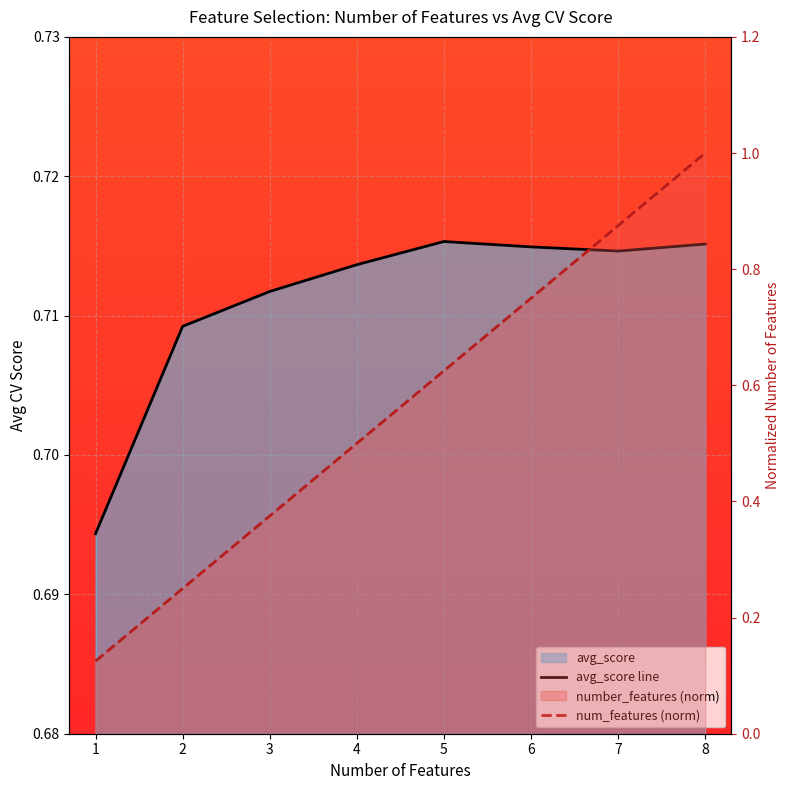

At which category does avg_score reach its first local peak?

5